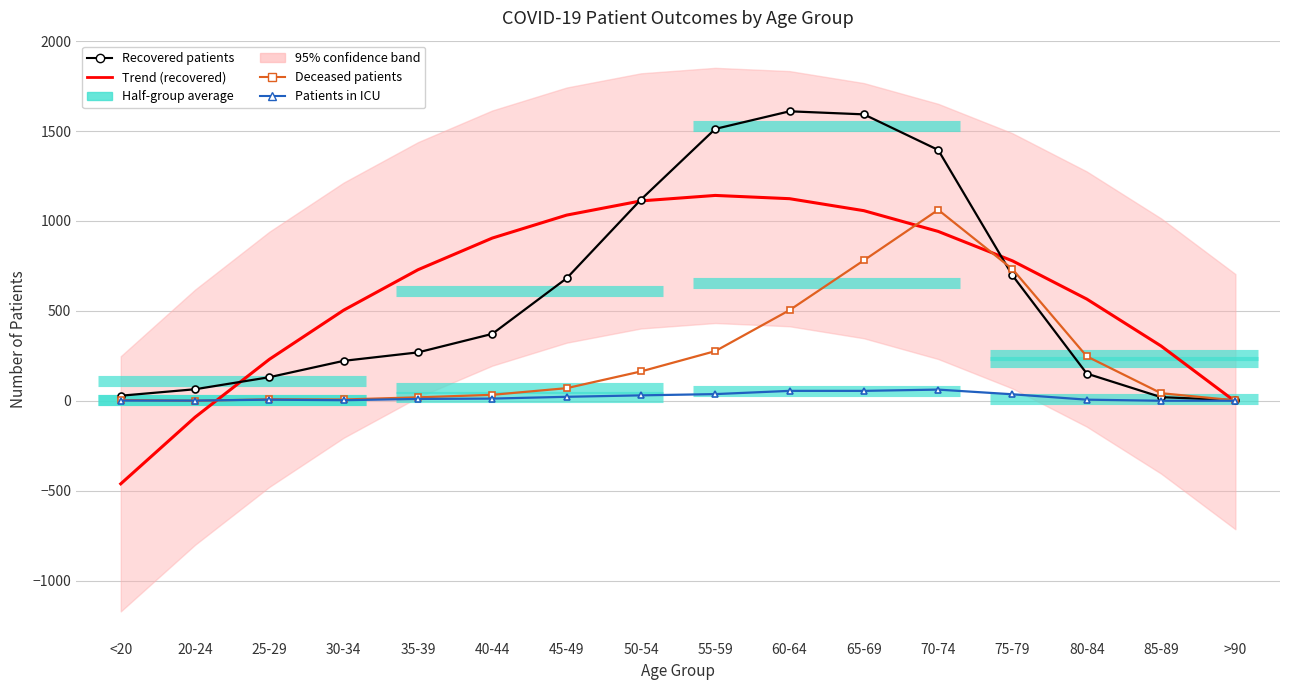

True or false: Recovered patients and Patients in ICU intersect in this chart.

False